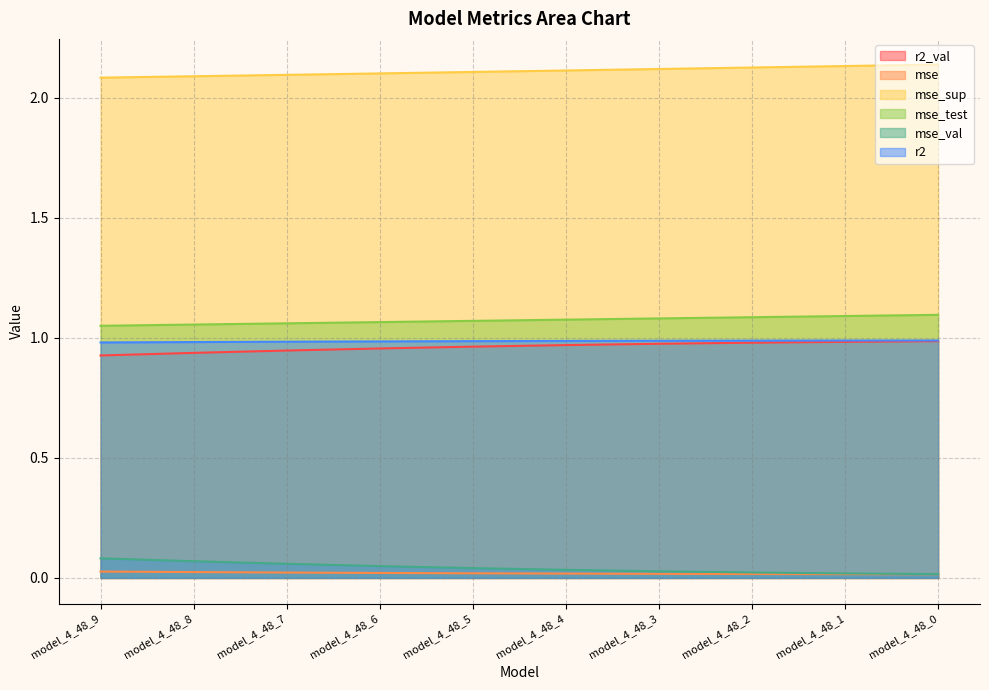

Count the r2_val values in the range 0 to 1.

10